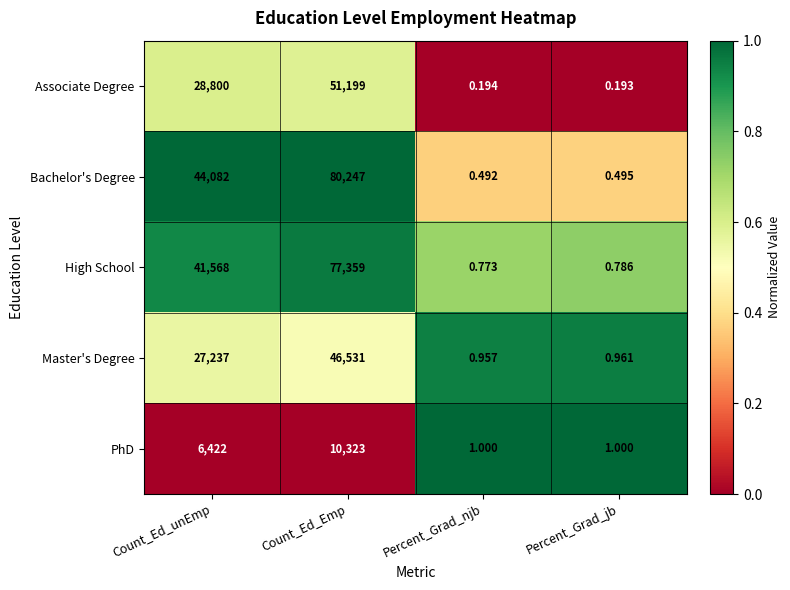

Which series has the largest range (max minus min)?

Bachelor's Degree